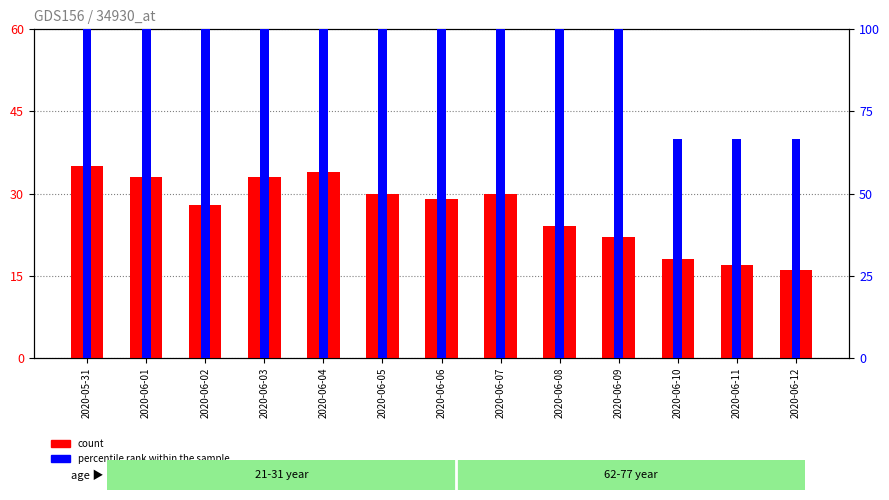

Reading left to right, list all the values displayed in this chart.

count: 2020-05-31=35.0	2020-06-01=33.0	2020-06-02=28.0	2020-06-03=33.0	2020-06-04=34.0	2020-06-05=30.0	2020-06-06=29.0	2020-06-07=30.0	2020-06-08=24.0	2020-06-09=22.0	2020-06-10=18.0	2020-06-11=17.0	2020-06-12=16.0
percentile rank within the sample: 2020-05-31=100.0	2020-06-01=100.0	2020-06-02=100.0	2020-06-03=100.0	2020-06-04=100.0	2020-06-05=100.0	2020-06-06=100.0	2020-06-07=100.0	2020-06-08=100.0	2020-06-09=100.0	2020-06-10=66.7	2020-06-11=66.7	2020-06-12=66.7